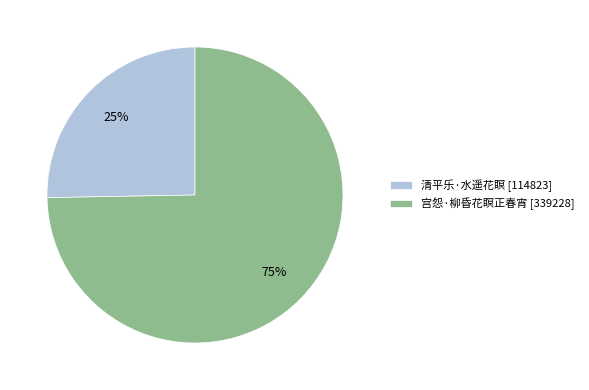

True or false: 清平乐·水遥花瞑 accounts for 17% of the total.

False